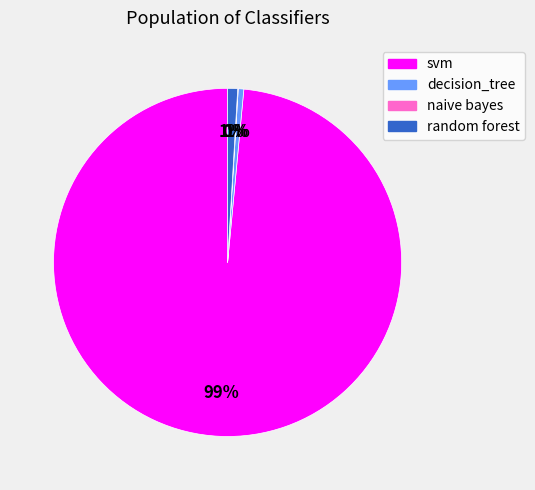

To the nearest percent, what percentage of the pie is random forest?

1%